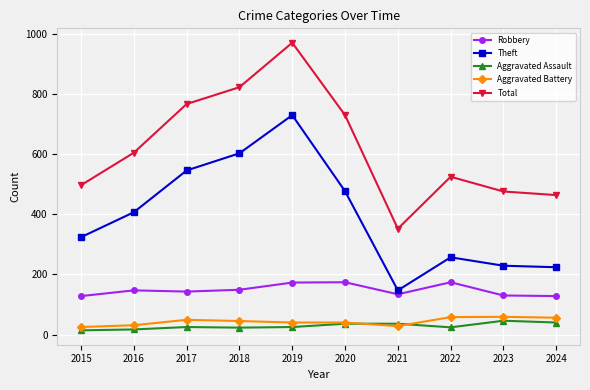

How many interior local peaks does the Total series have?

2